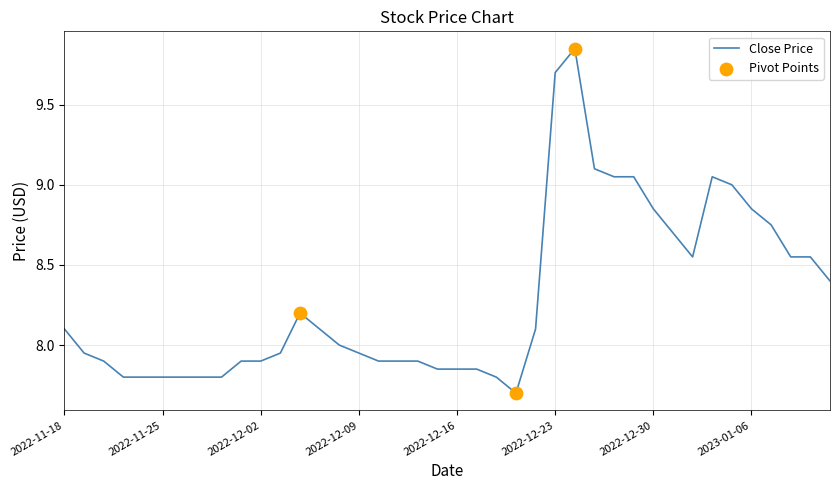

What is the minimum value shown in the chart?

7.7